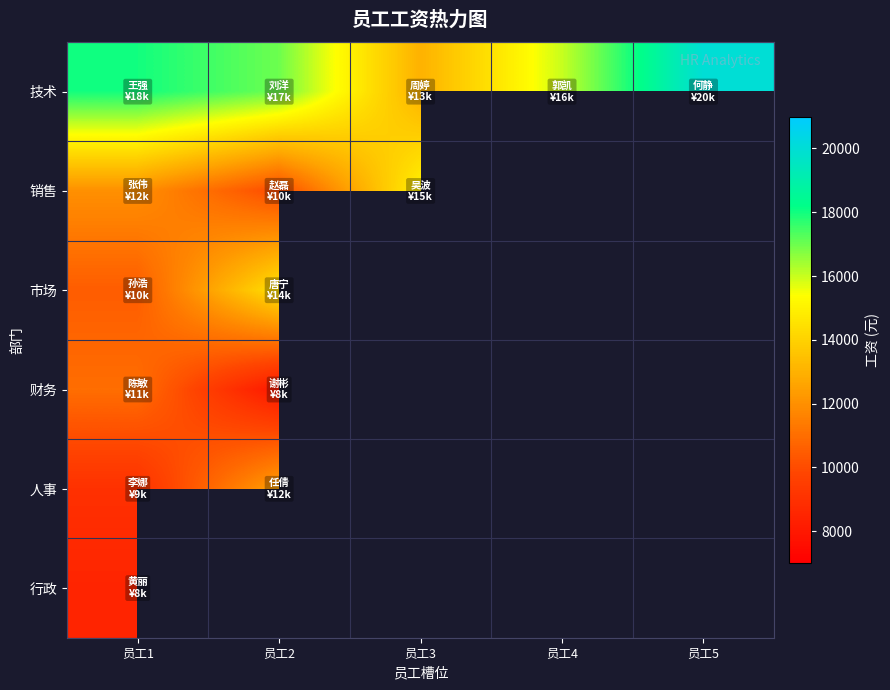

How many distinct data groups are displayed?

6